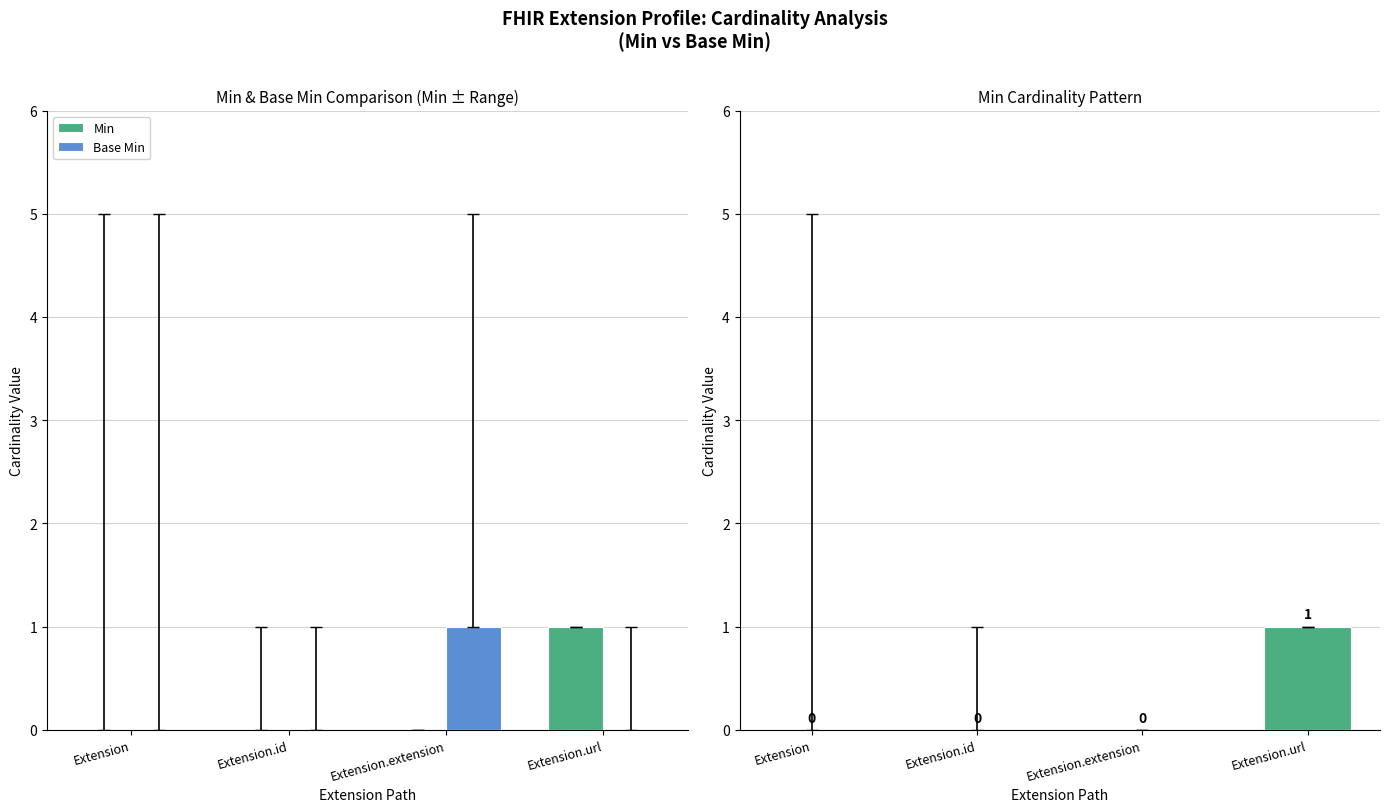

At which category is the sum across all series the highest?

Extension.extension